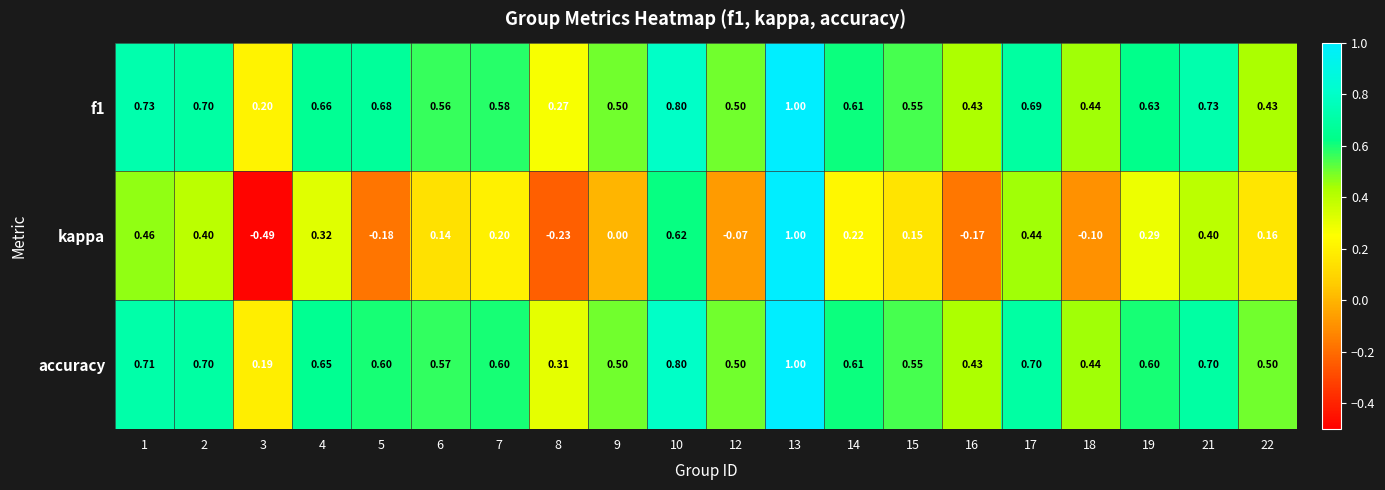

Which series changed the most between 8 and 19?

kappa